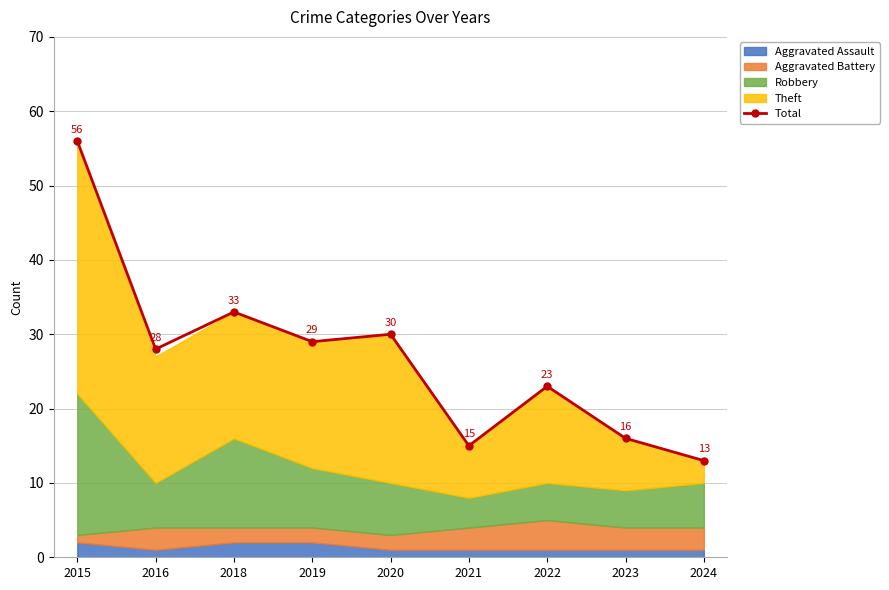

True or false: the data shows 20 at 2021.

False